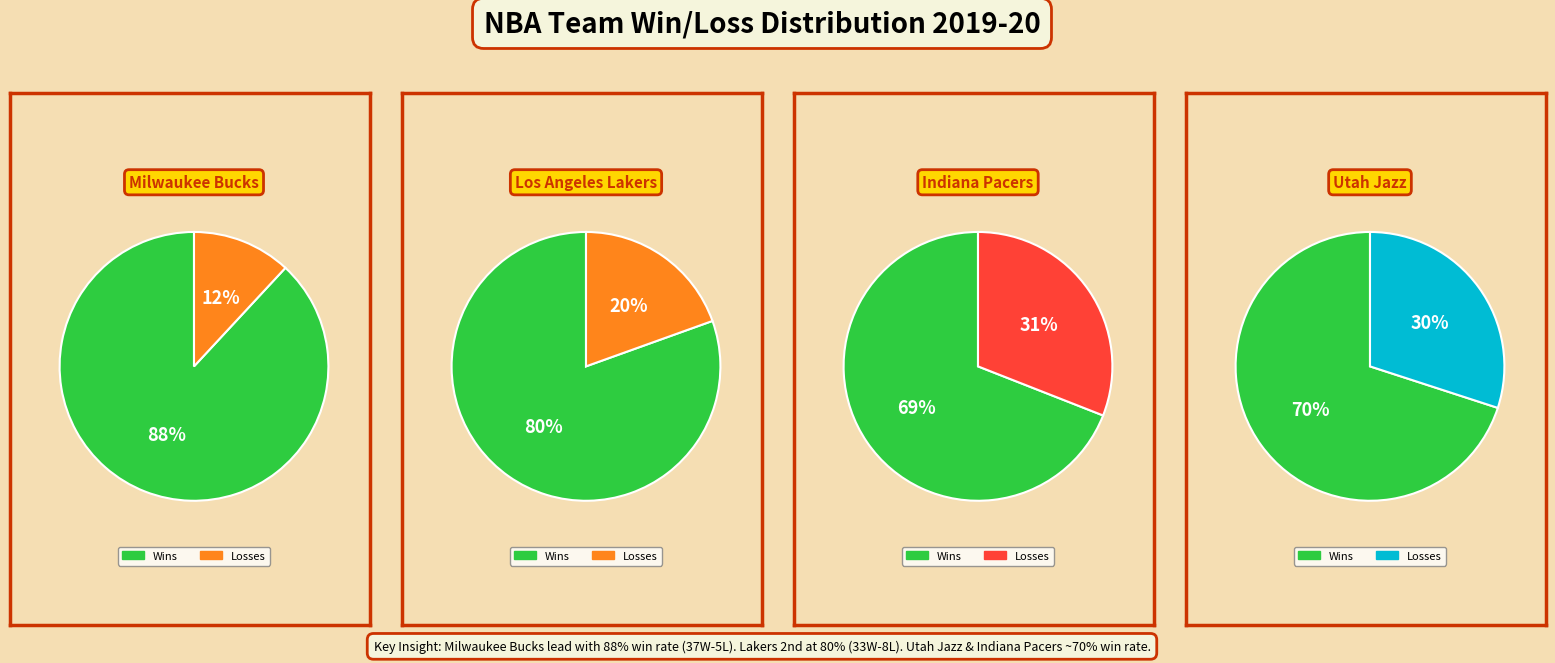

The Boston Celtics slice represents 22% of the pie. True or false?

False